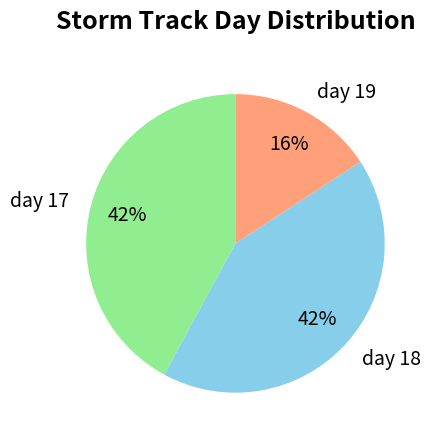

Between day 19 and day 18, which is larger?

day 18